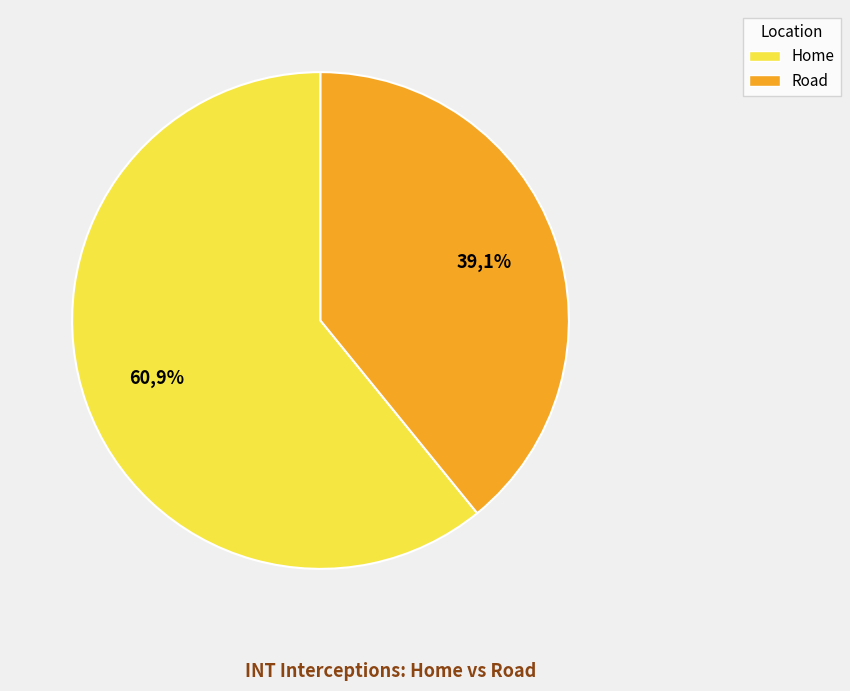

Count the number of slices in the pie.

2